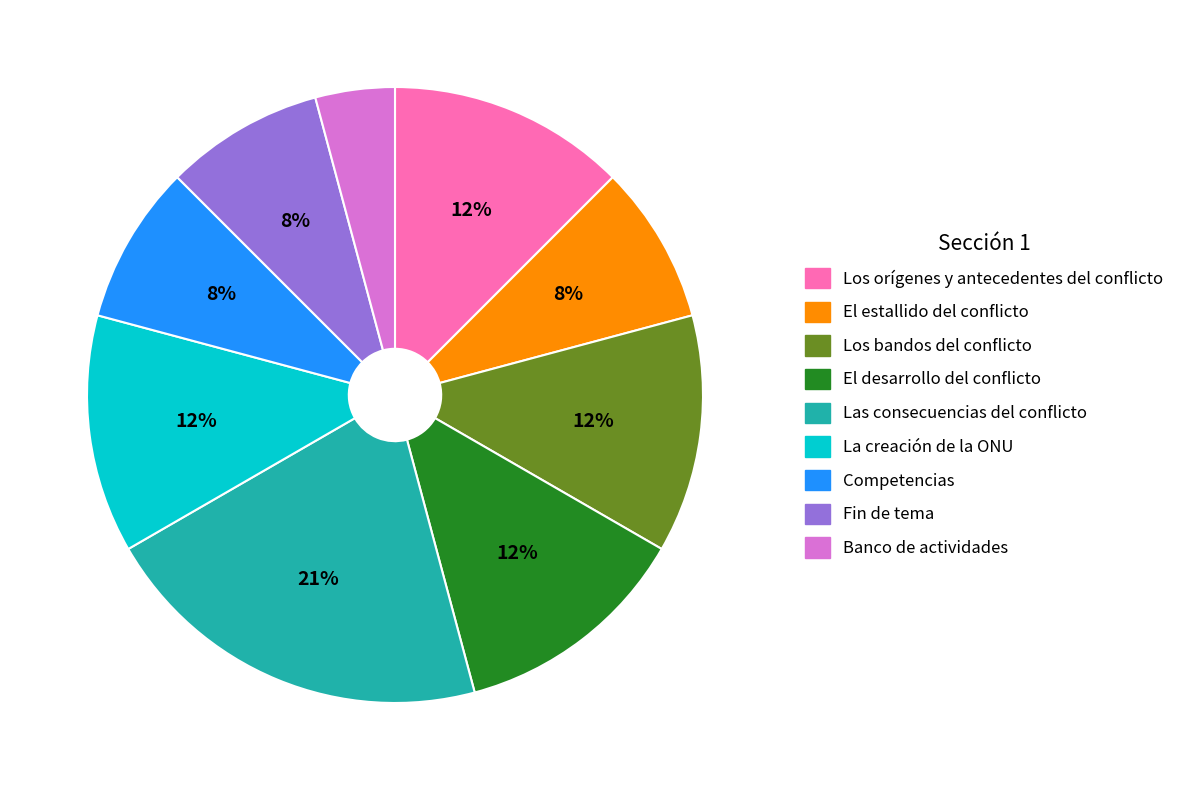

What percentage is the Banco de actividades slice, to the nearest percent?

4%